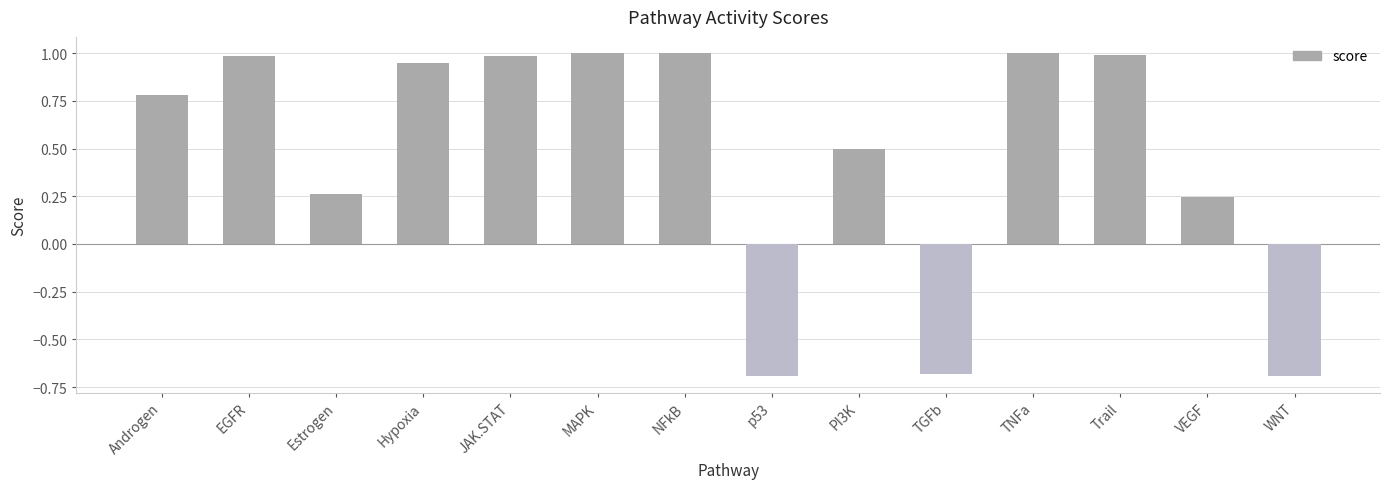

Read the value at JAK.STAT.

1.0